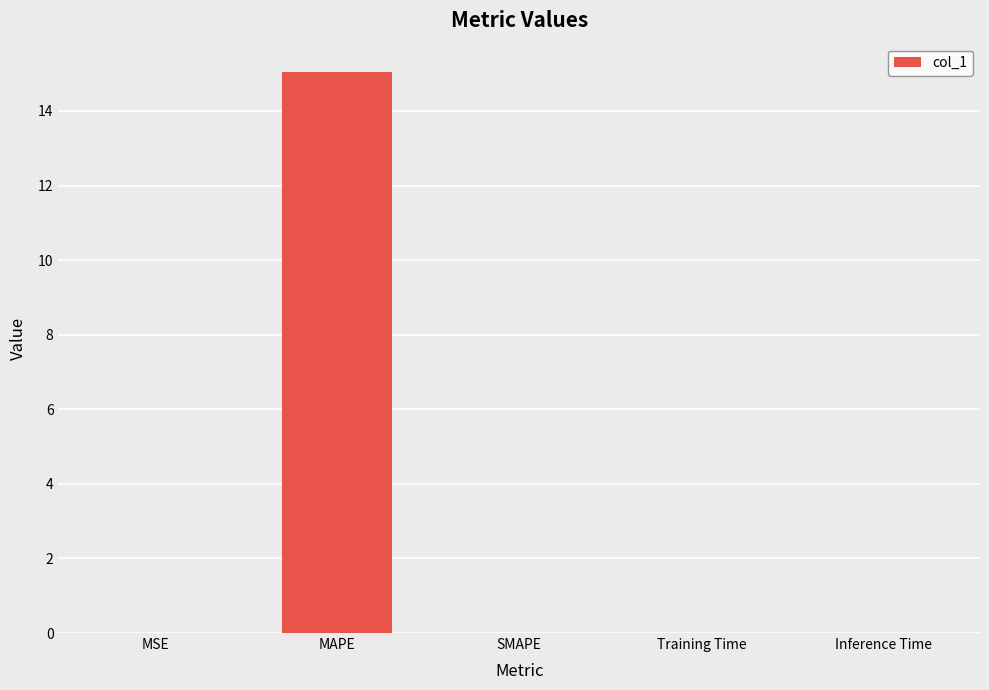

Is it true that the value at MAPE is 15.1?

True